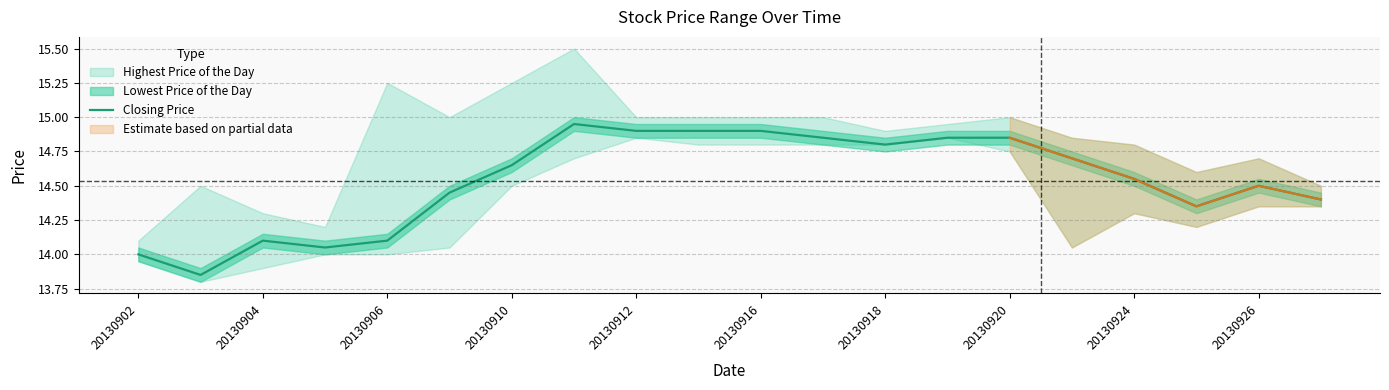

What is the average value?

14.5